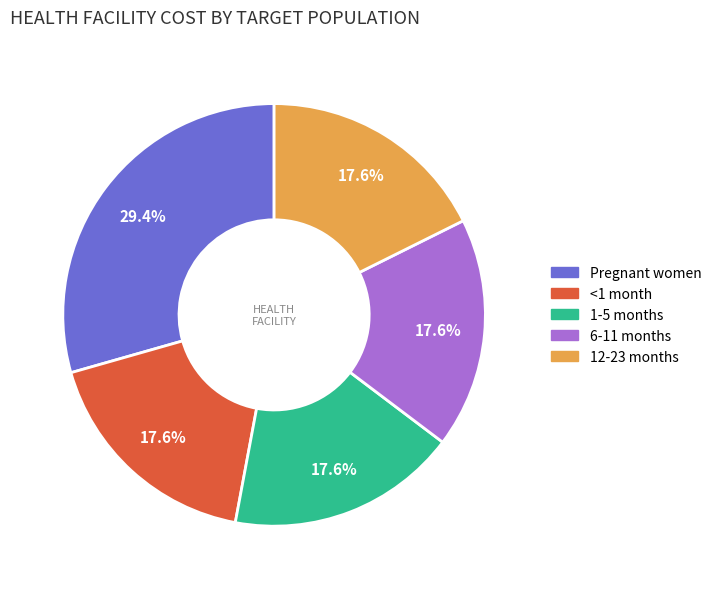

What percentage is NOT represented by 6-11 months?

82.4%